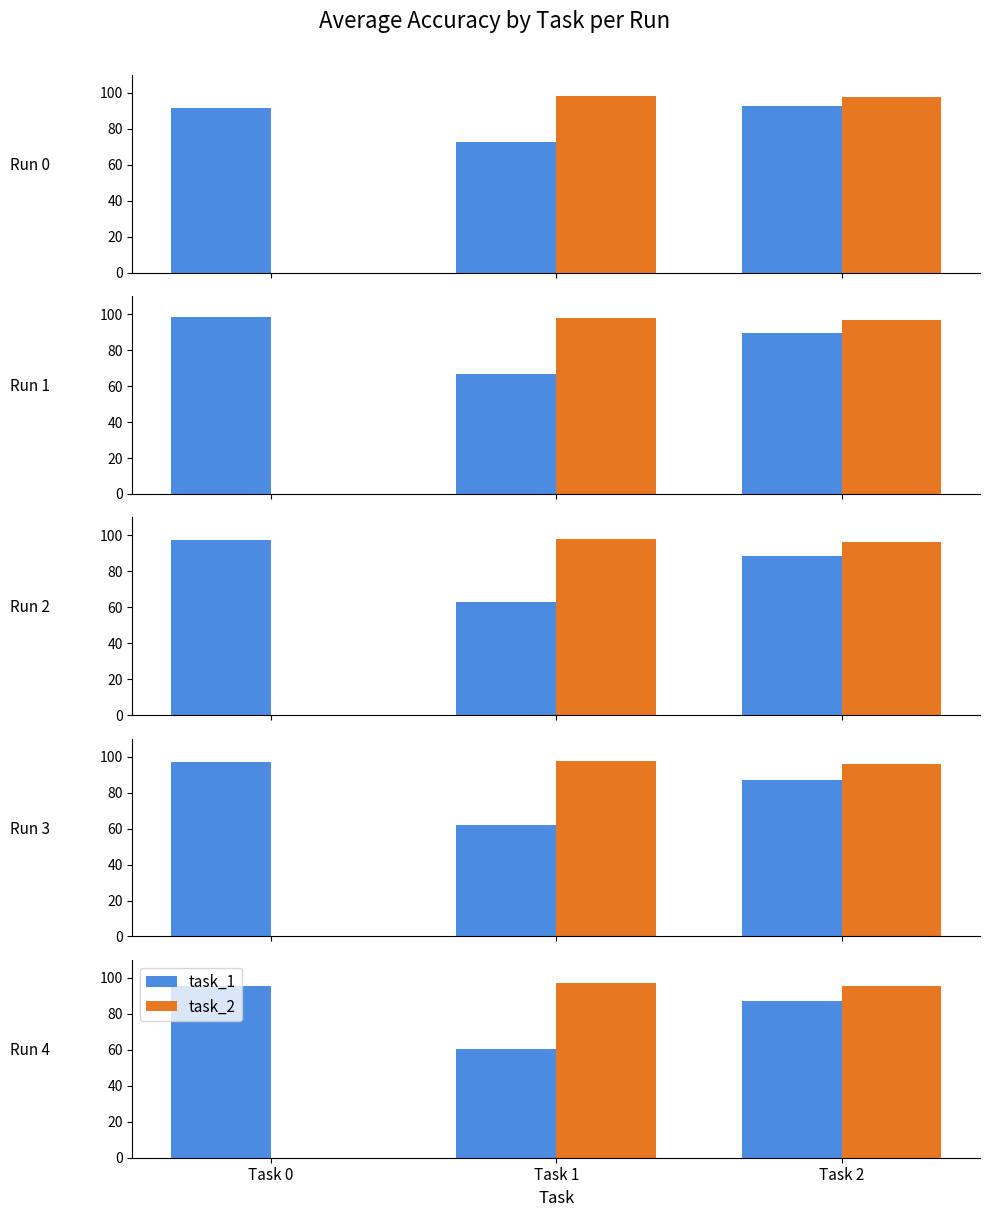

List the series in order of their overall mean, highest first.

task_1, task_2